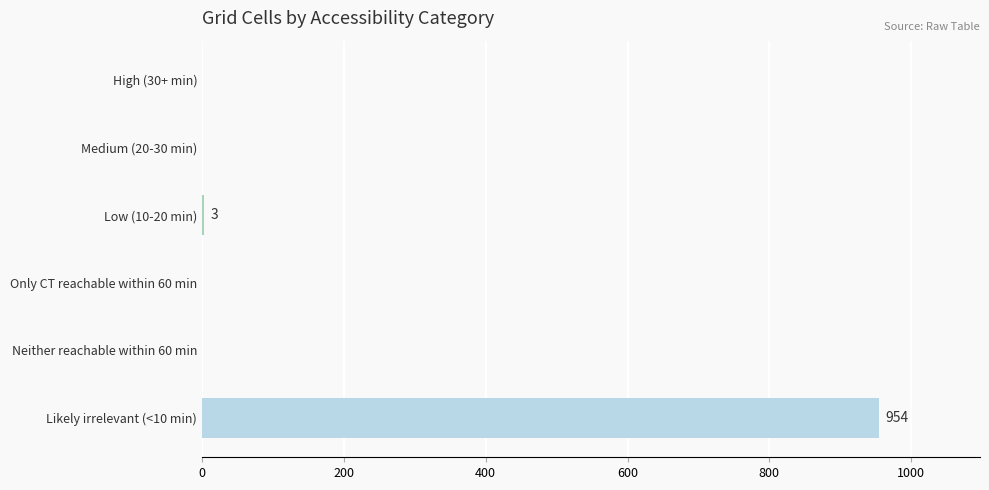

Does the chart contain stacked bars?

No